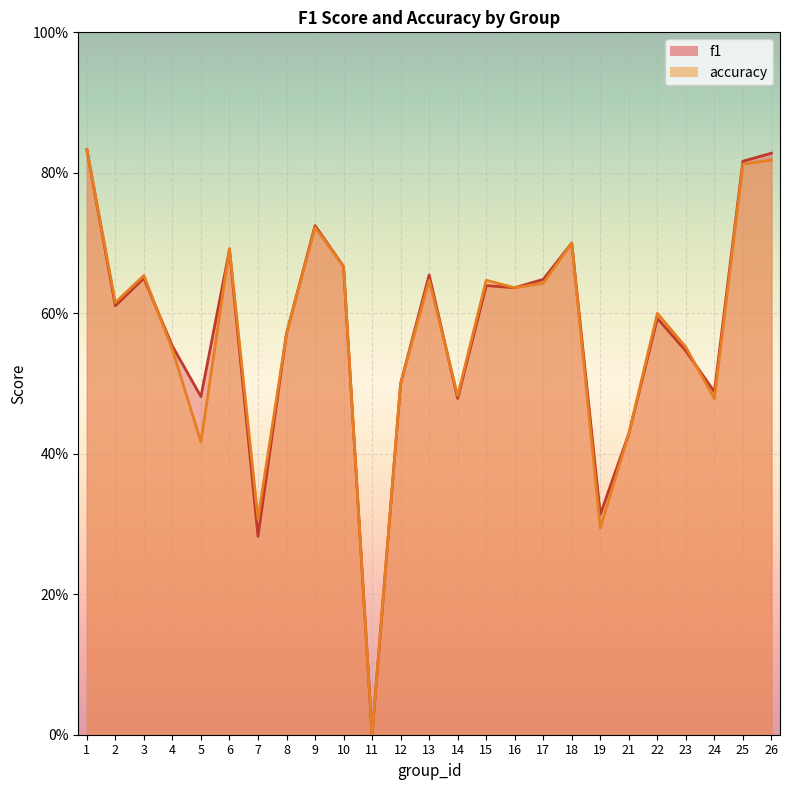

Which category has the lowest value across all series?

11